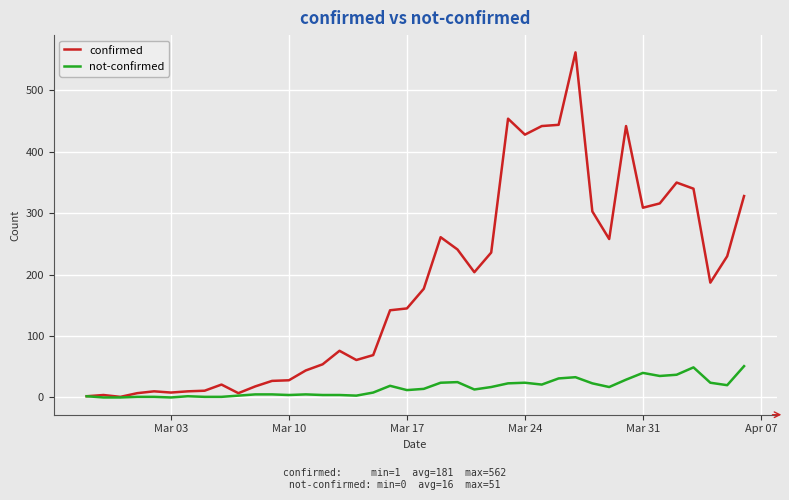

Which series has the largest total across all categories?

confirmed